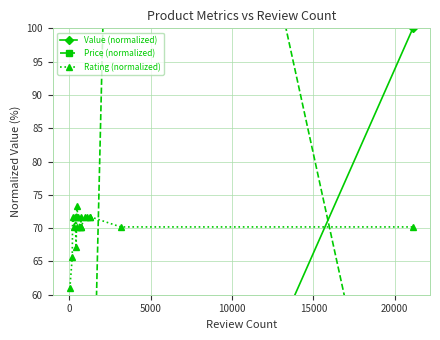

What is the value of the Rating (normalized) point at the 7th from the left?

70.2